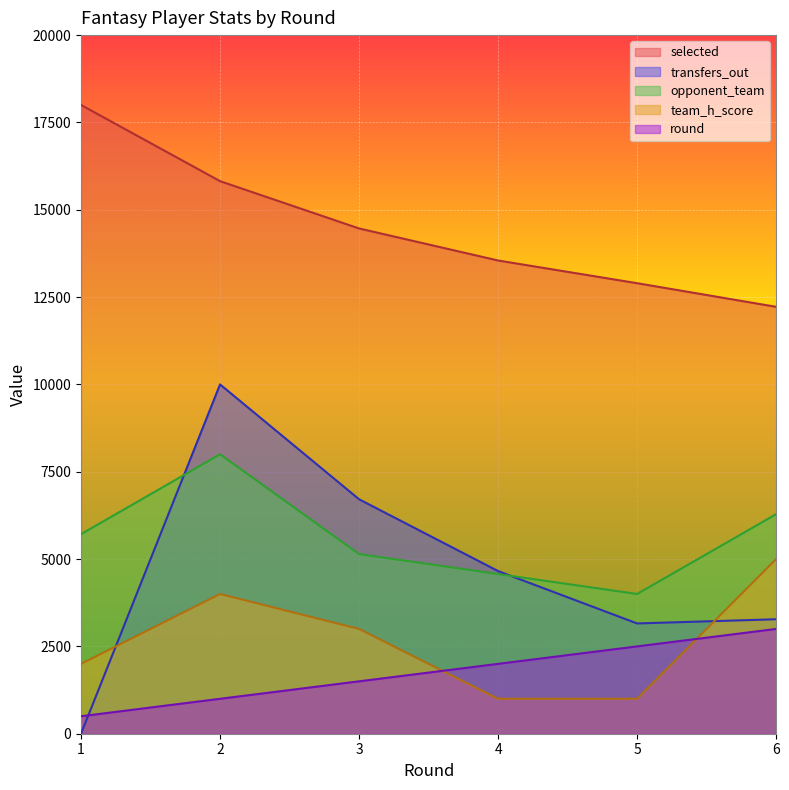

What are all the series names shown in the legend?

selected, transfers_out, opponent_team, team_h_score, round